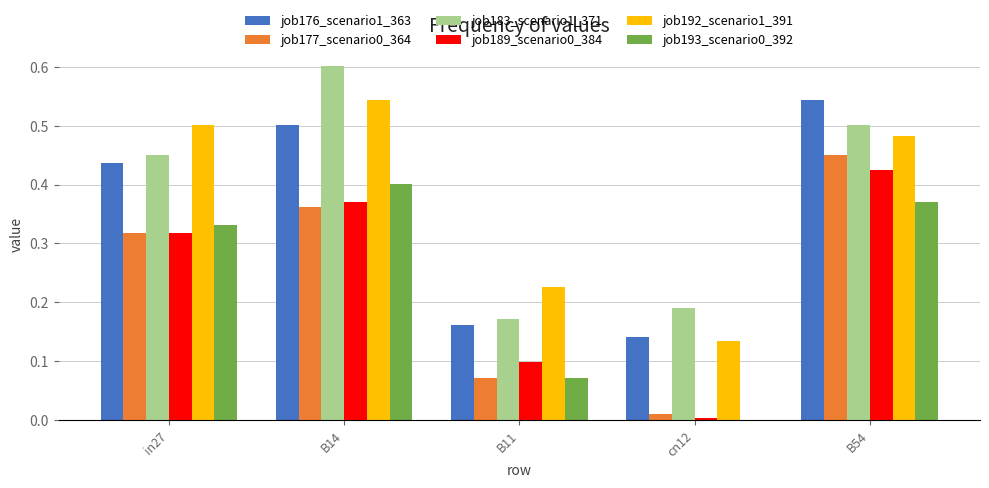

What is the greatest value displayed?

0.6